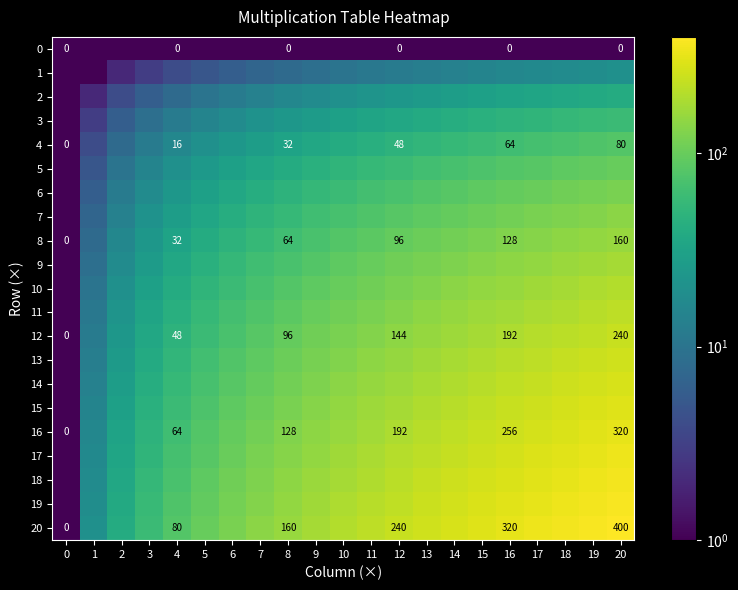

What is the highest value of the 19 series?

380.0